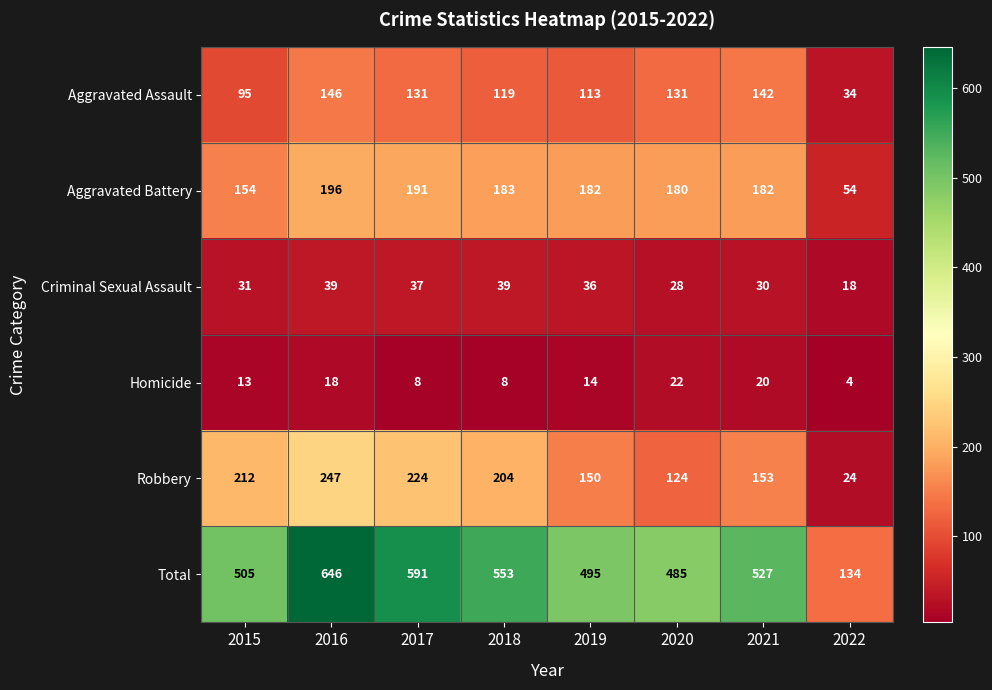

Which series has the widest spread of values?

Total